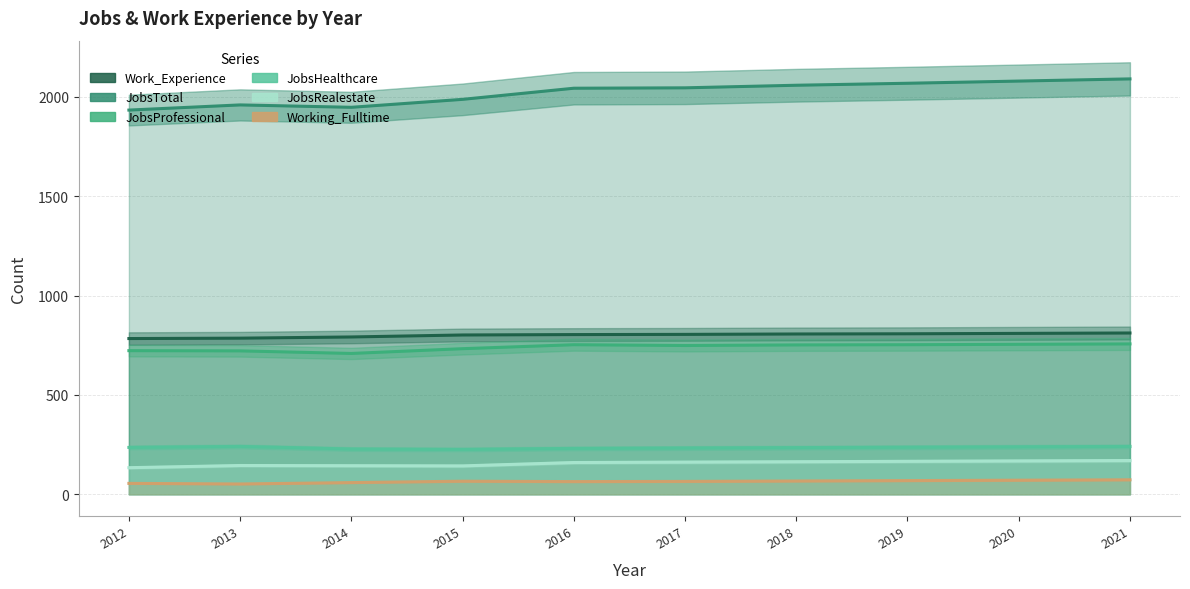

What is the value of the JobsRealestate point at the 9th from the left?

168